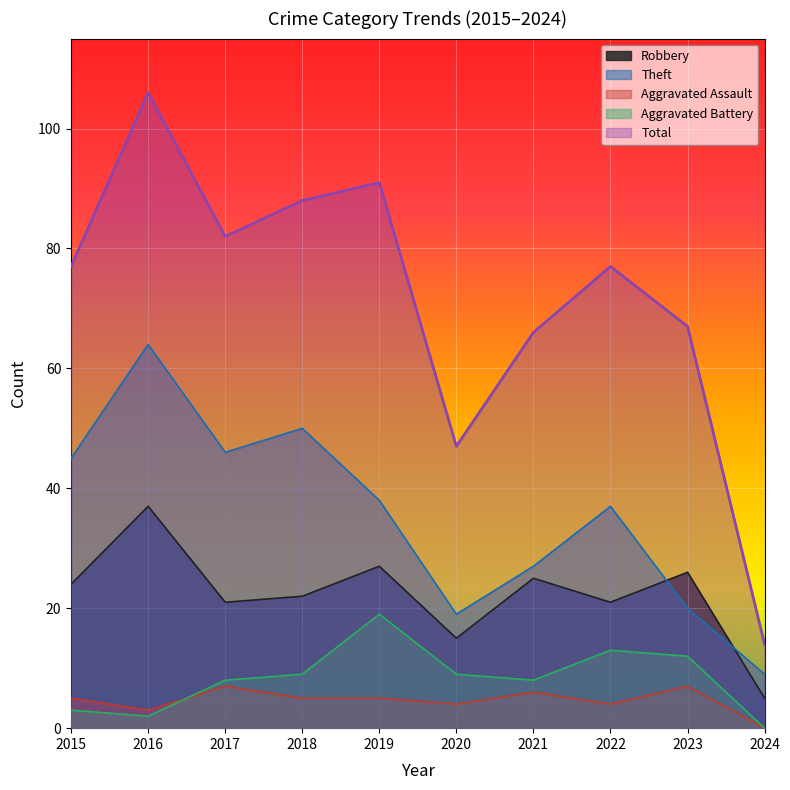

Rank the series at 2022 from highest to lowest value.

Total, Theft, Robbery, Aggravated Battery, Aggravated Assault